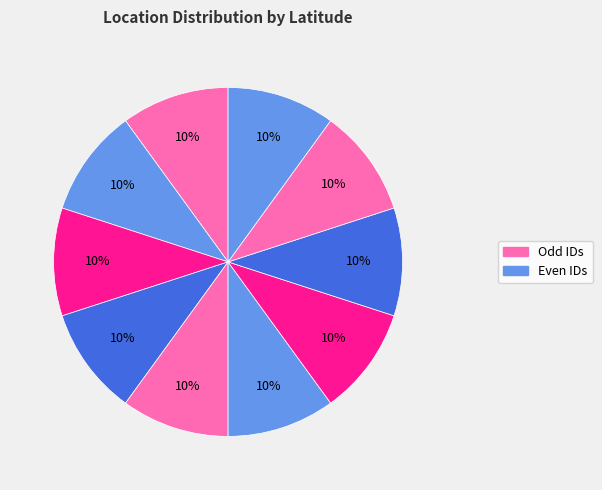

What is the largest slice in the pie chart?

1